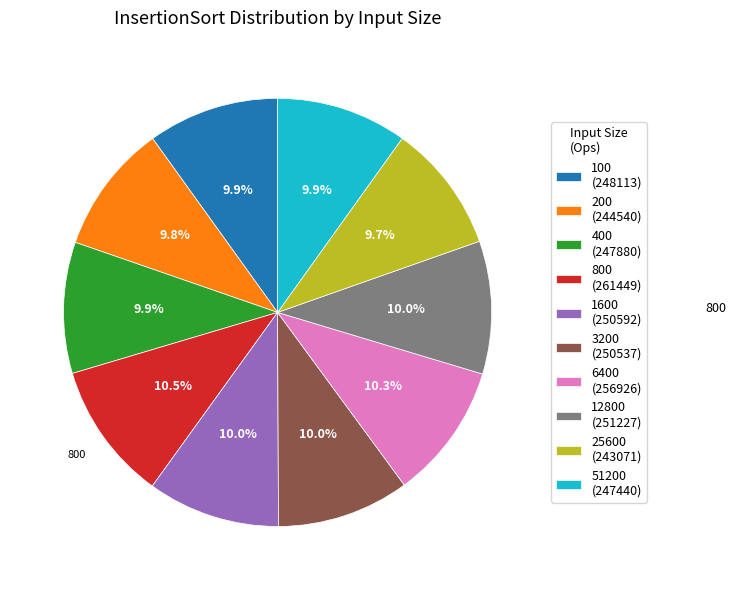

Is it true that 200 is 10% of the pie?

True